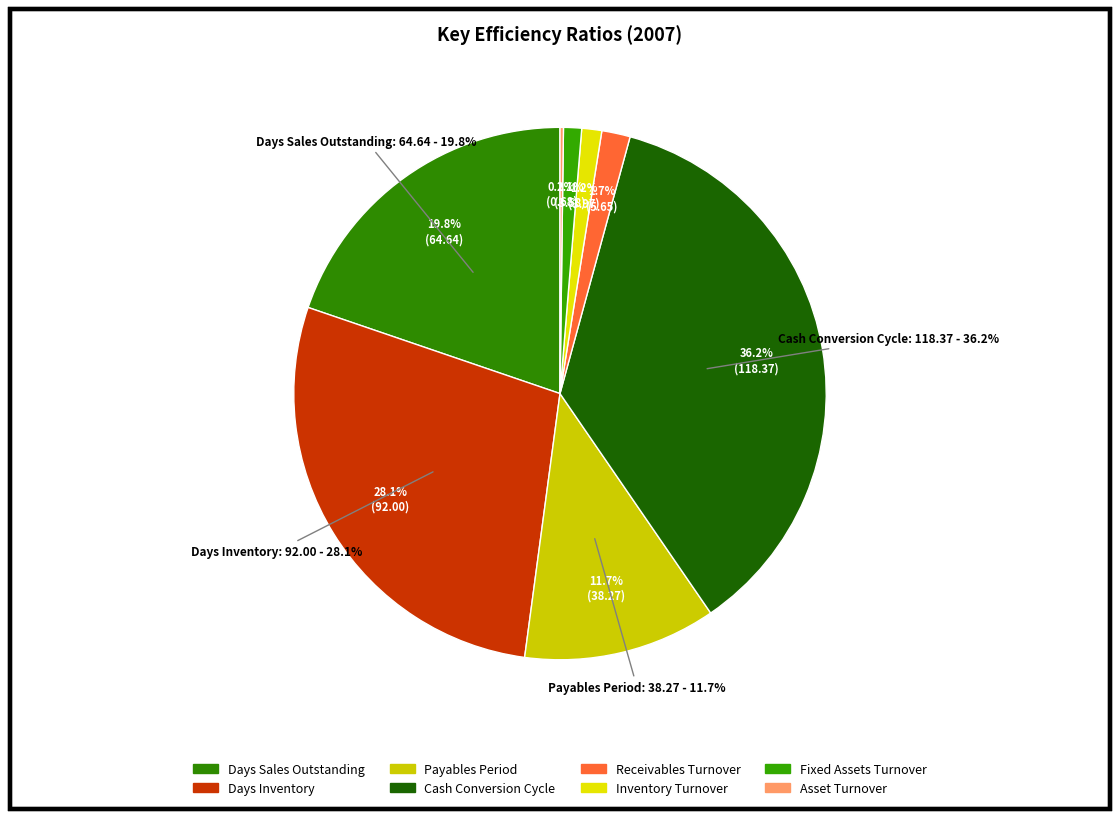

Between Payables Period and Days Sales Outstanding, which is larger?

Days Sales Outstanding